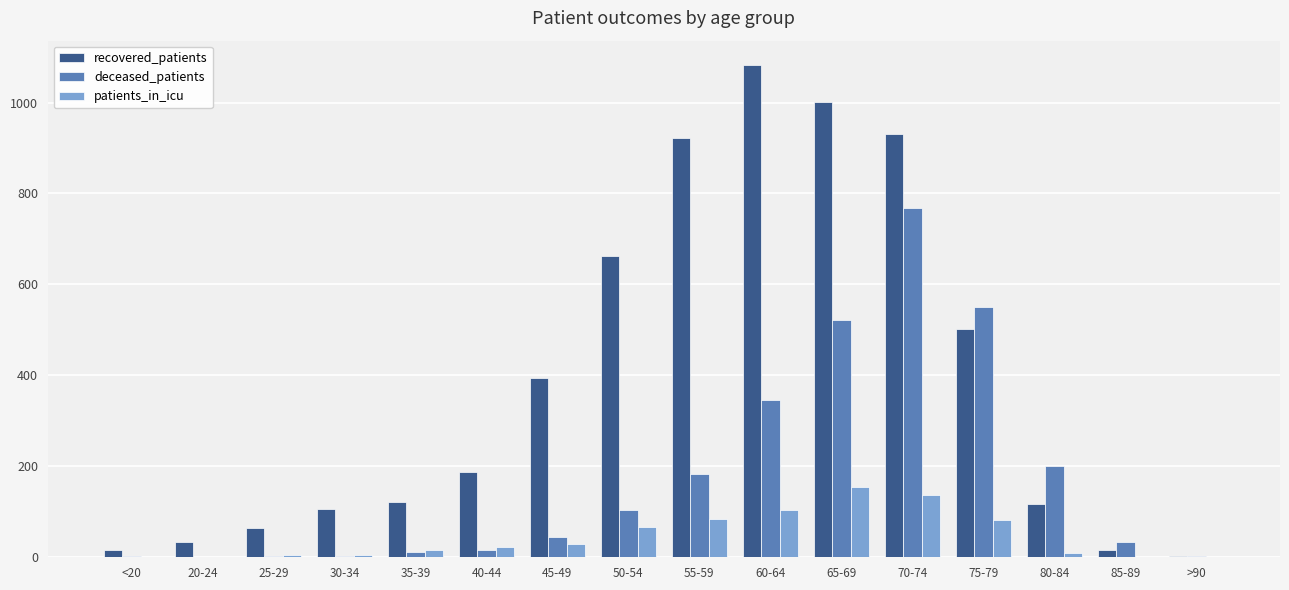

The patients_in_icu series shows 82 at 75-79. True or false?

True